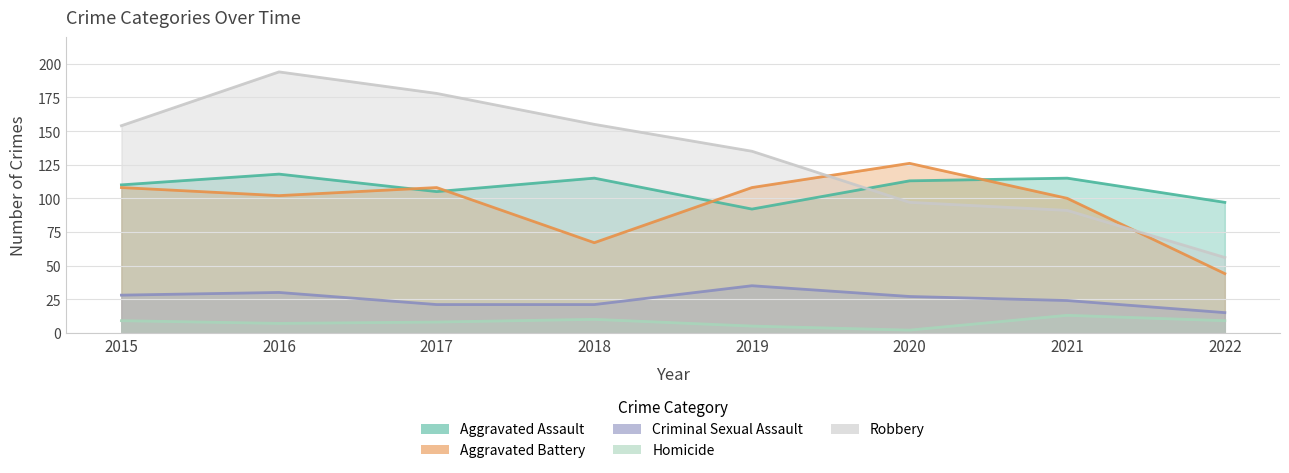

Reading right to left, what are all the values shown in this chart?

Aggravated Assault: 2022=97	2021=115	2020=113	2019=92	2018=115	2017=105	2016=118	2015=110
Aggravated Battery: 2022=44	2021=100	2020=126	2019=108	2018=67	2017=108	2016=102	2015=108
Criminal Sexual Assault: 2022=15	2021=24	2020=27	2019=35	2018=21	2017=21	2016=30	2015=28
Homicide: 2022=9	2021=13	2020=2	2019=5	2018=10	2017=8	2016=7	2015=9
Robbery: 2022=56	2021=91	2020=97	2019=135	2018=155	2017=178	2016=194	2015=154